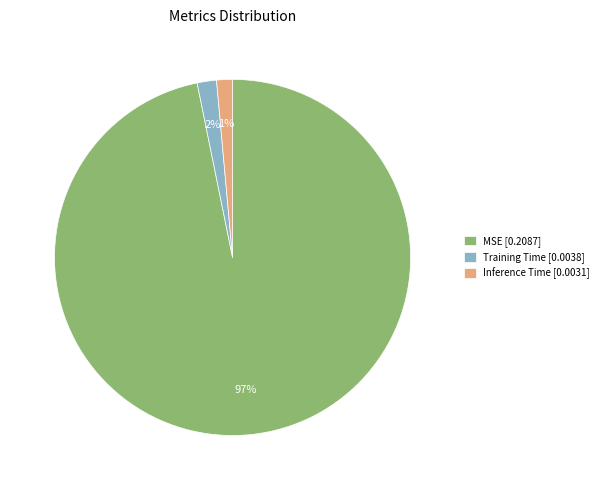

What percentage is the Training Time slice, to the nearest percent?

2%